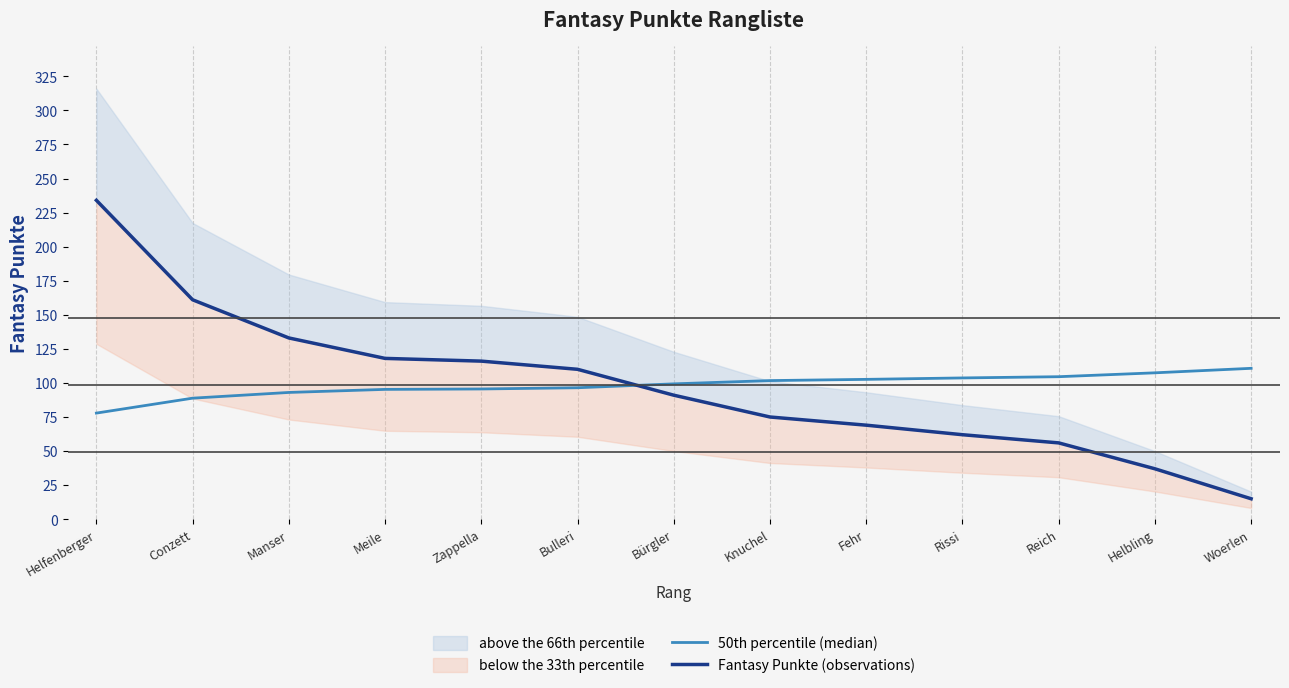

Read the Fantasy Punkte (observations) value at Bulleri.

110.0